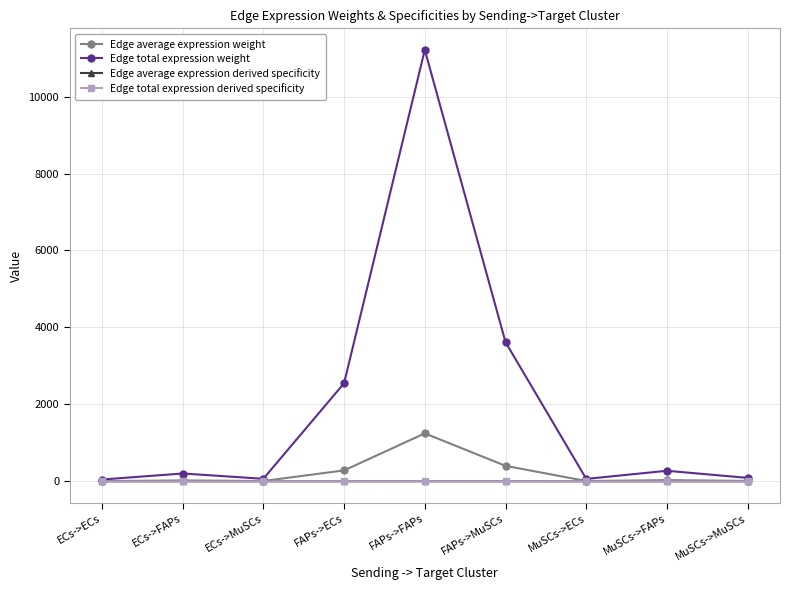

Between MuSCs->FAPs and ECs->FAPs, which is larger?

MuSCs->FAPs